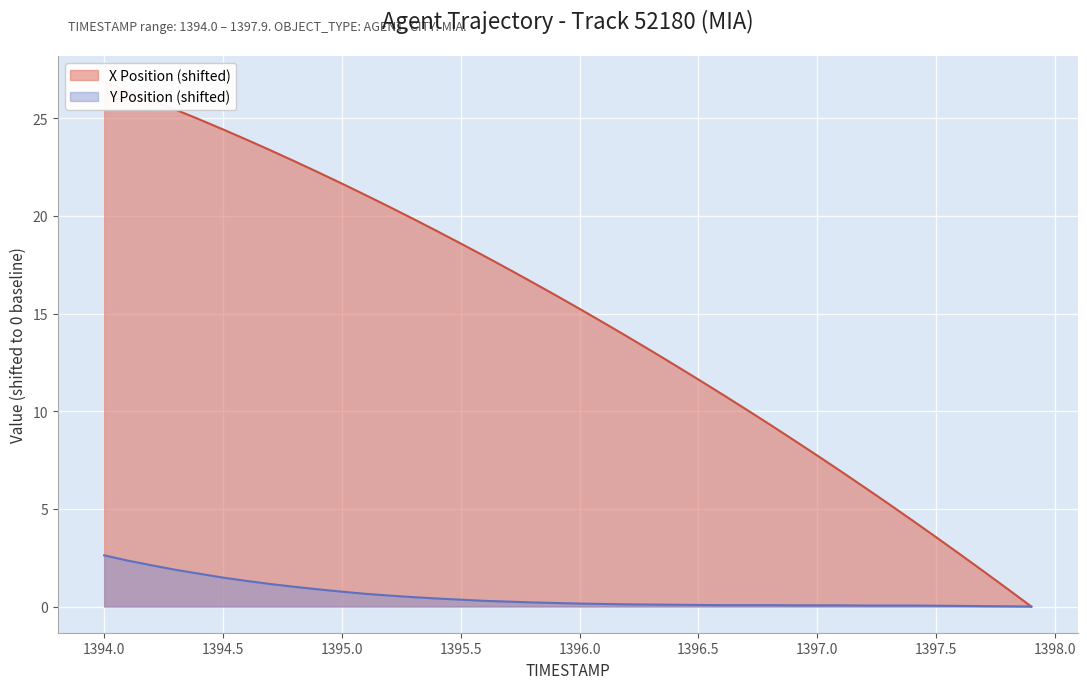

How many data points does each series have?

40